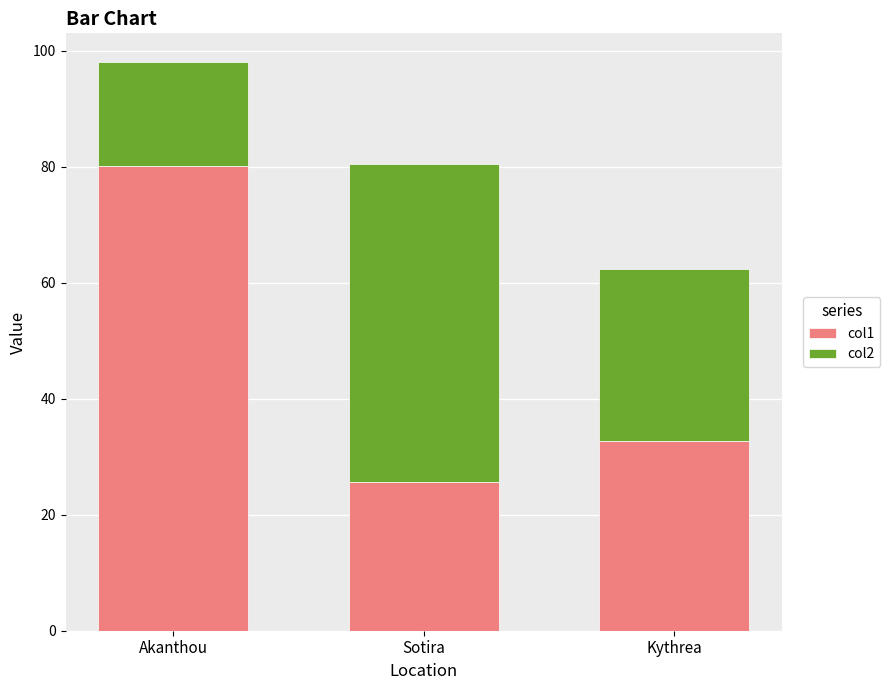

What is the approximate value of col1 at Akanthou?

80.2